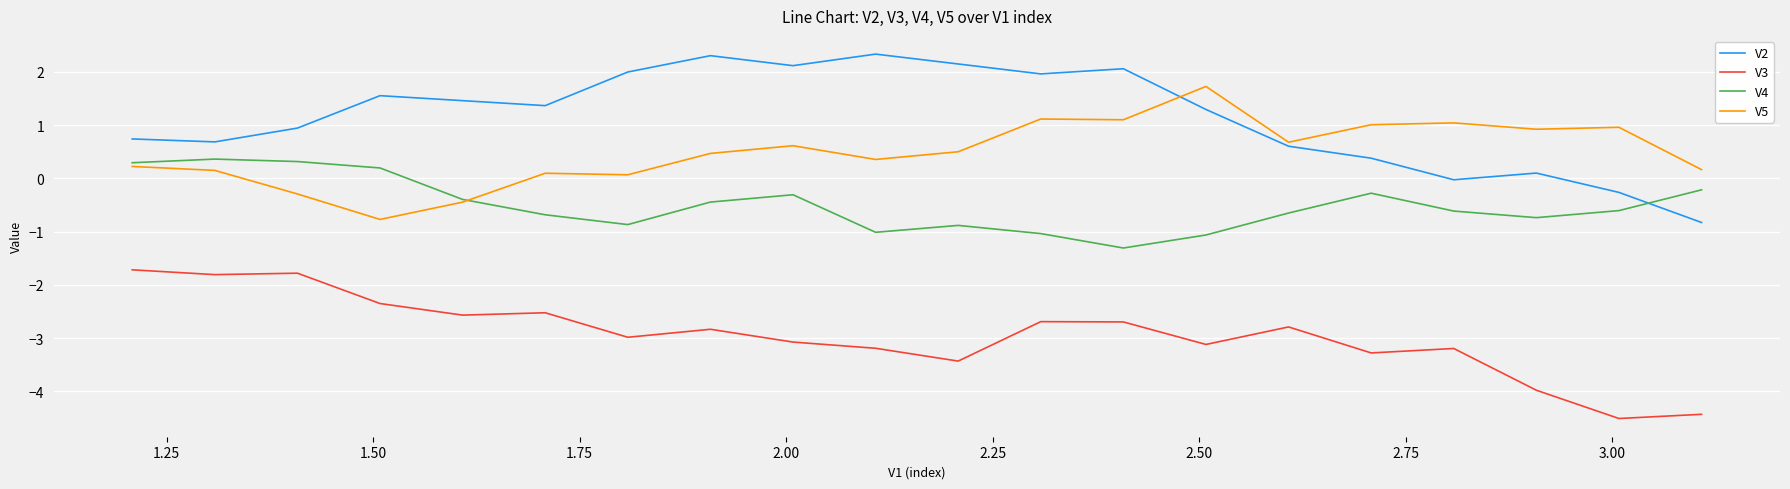

Which series has the widest spread of values?

V2